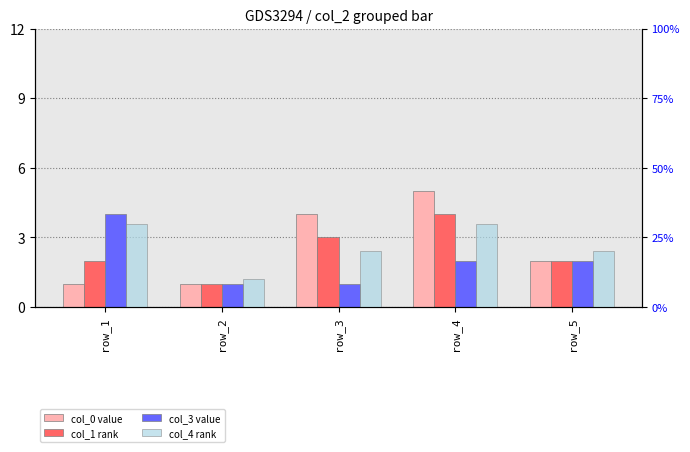

At how many categories does at least one series exceed 14?

4